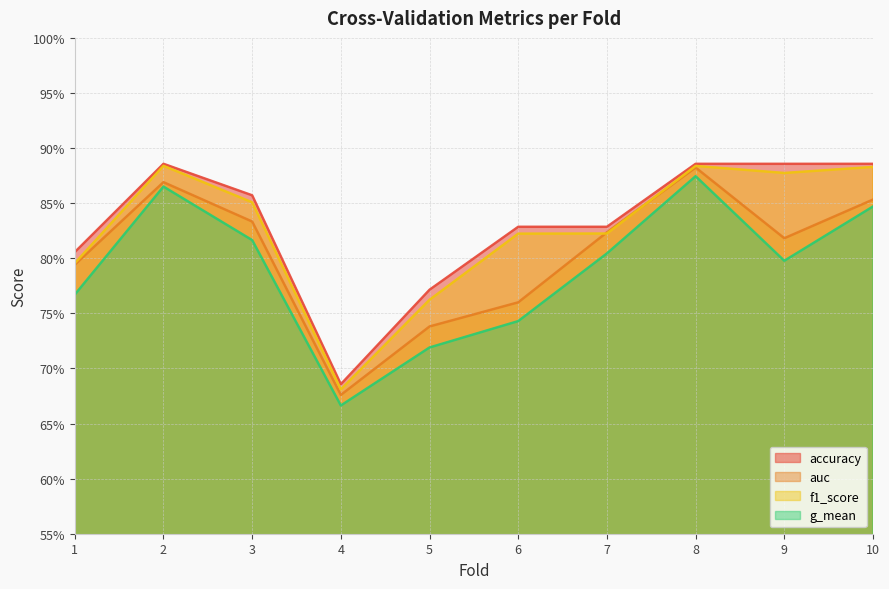

Reading left to right, list all the values displayed in this chart.

accuracy: 1=0.8	2=0.9	3=0.9	4=0.7	5=0.8	6=0.8	7=0.8	8=0.9	9=0.9	10=0.9
auc: 1=0.8	2=0.9	3=0.8	4=0.7	5=0.7	6=0.8	7=0.8	8=0.9	9=0.8	10=0.9
f1_score: 1=0.8	2=0.9	3=0.9	4=0.7	5=0.8	6=0.8	7=0.8	8=0.9	9=0.9	10=0.9
g_mean: 1=0.8	2=0.9	3=0.8	4=0.7	5=0.7	6=0.7	7=0.8	8=0.9	9=0.8	10=0.8